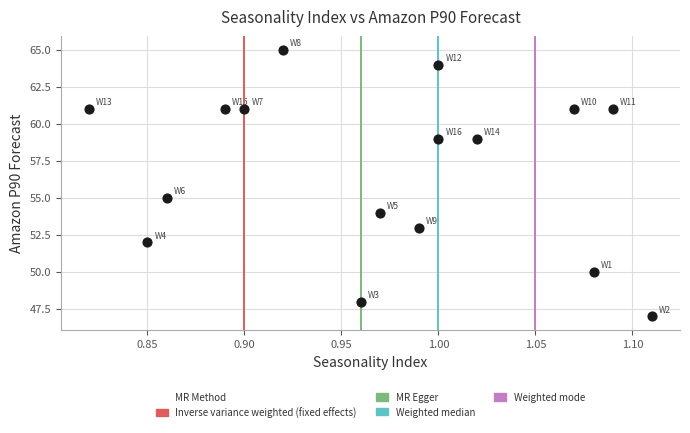

What Y value in the scatter plot is closest to 56?

55